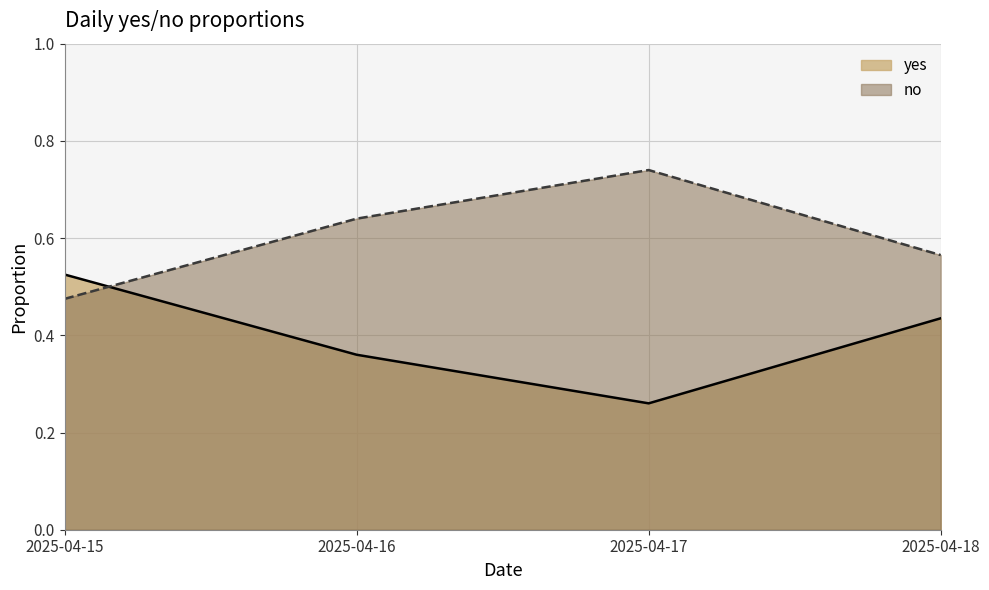

What is the spread (max minus min) of values at 2025-04-18?

0.1